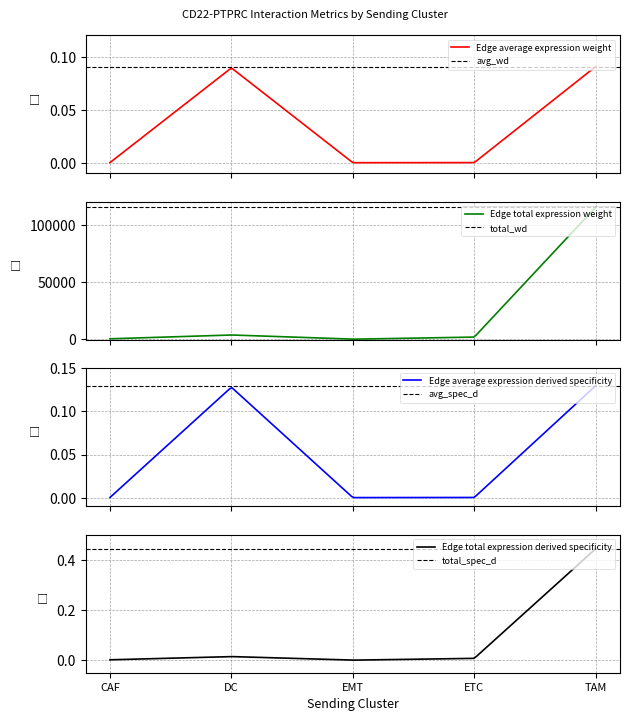

What are all the series names shown in the legend?

Edge average expression weight, Edge total expression weight, Edge average expression derived specificity, Edge total expression derived specificity